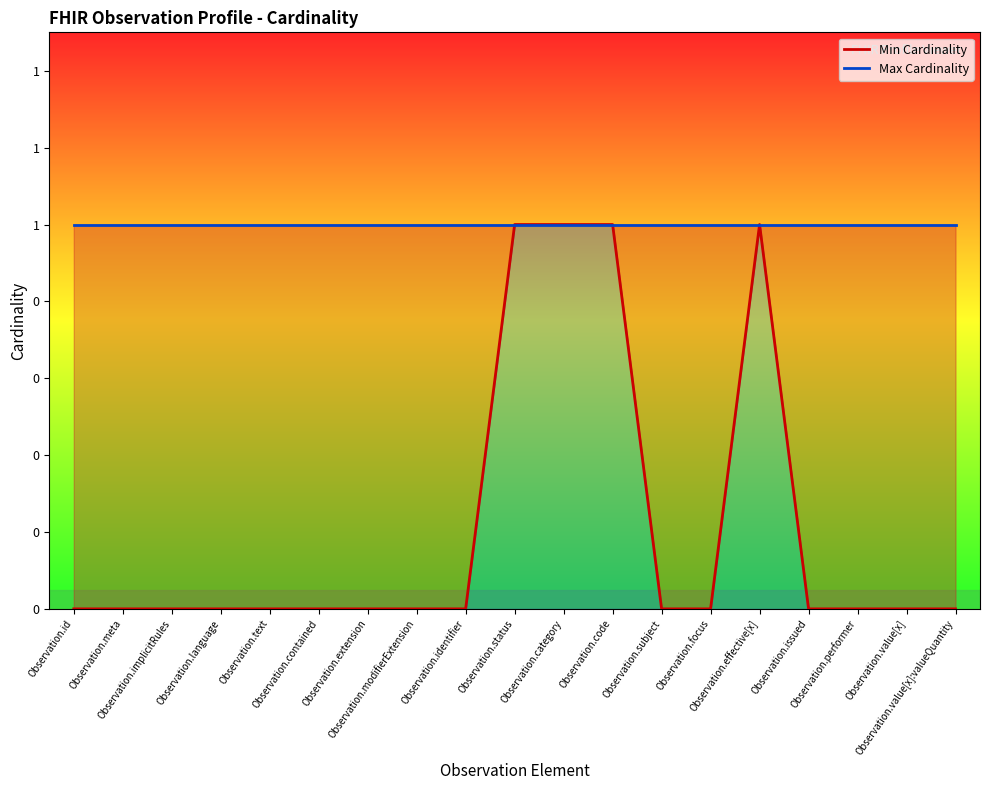

Which has a higher value, Observation.contained or Observation.value[x]:valueQuantity?

Observation.contained